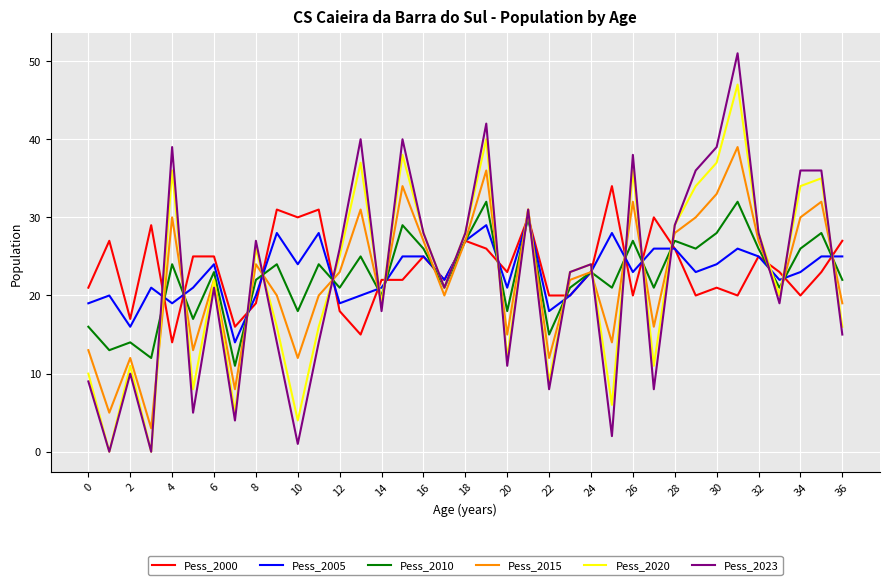

What is the difference between the maximum and minimum values in the Pess_2015 series?

36